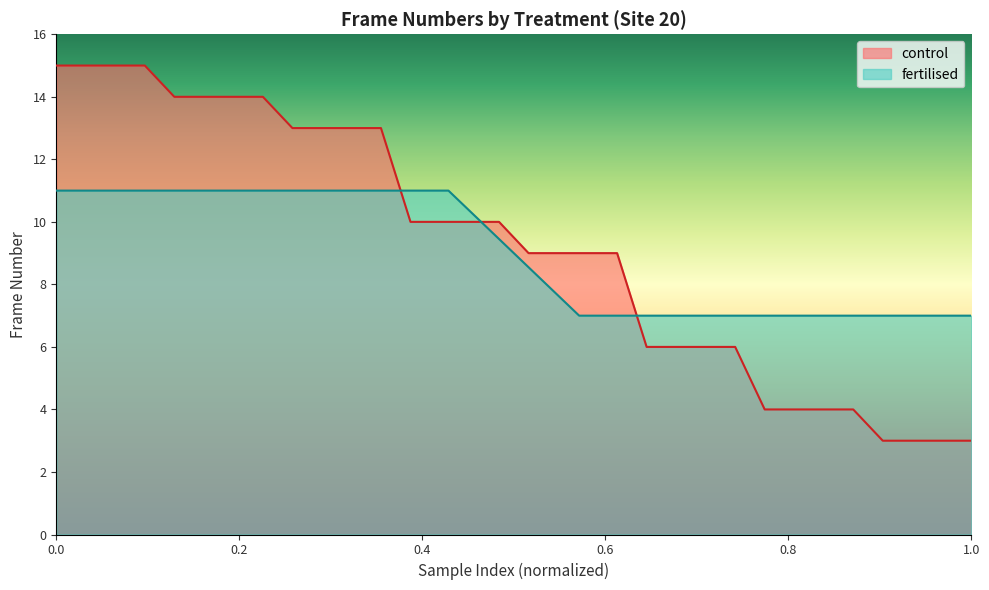

What is the highest value of the fertilised series?

11